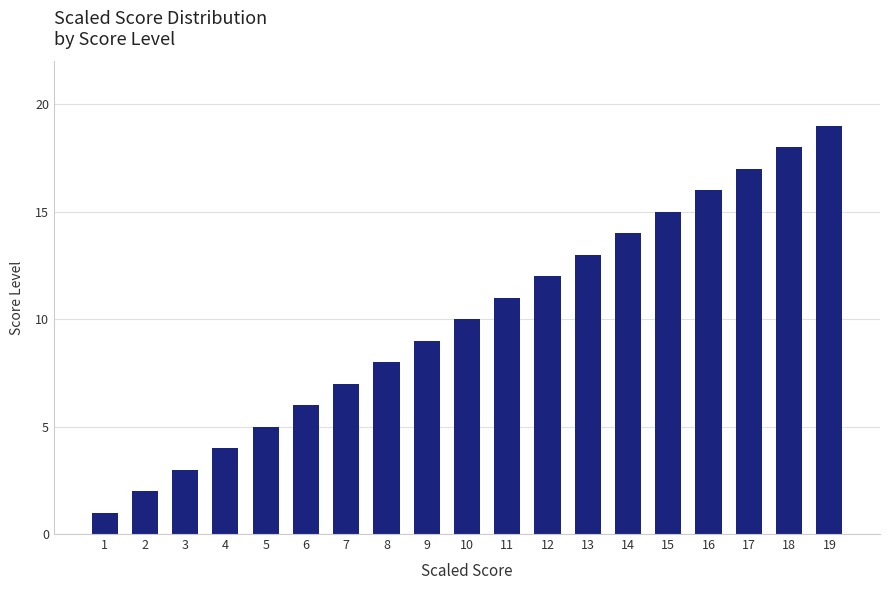

Rank the categories by value from highest to lowest.

19, 18, 17, 16, 15, 14, 13, 12, 11, 10, 9, 8, 7, 6, 5, 4, 3, 2, 1